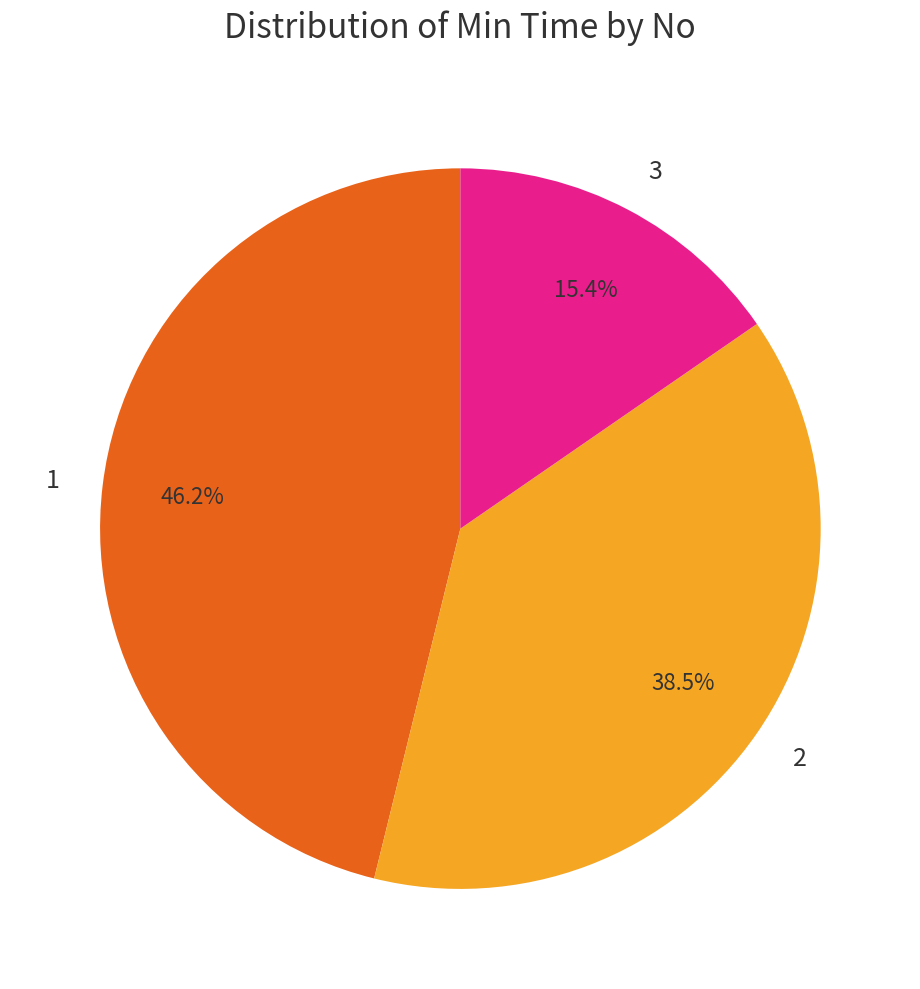

Is there any slice that represents more than half of the pie?

No